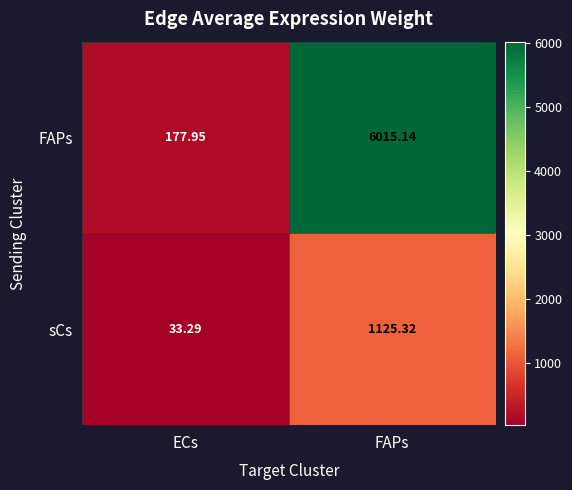

At which label does sCs first exceed 1125?

FAPs